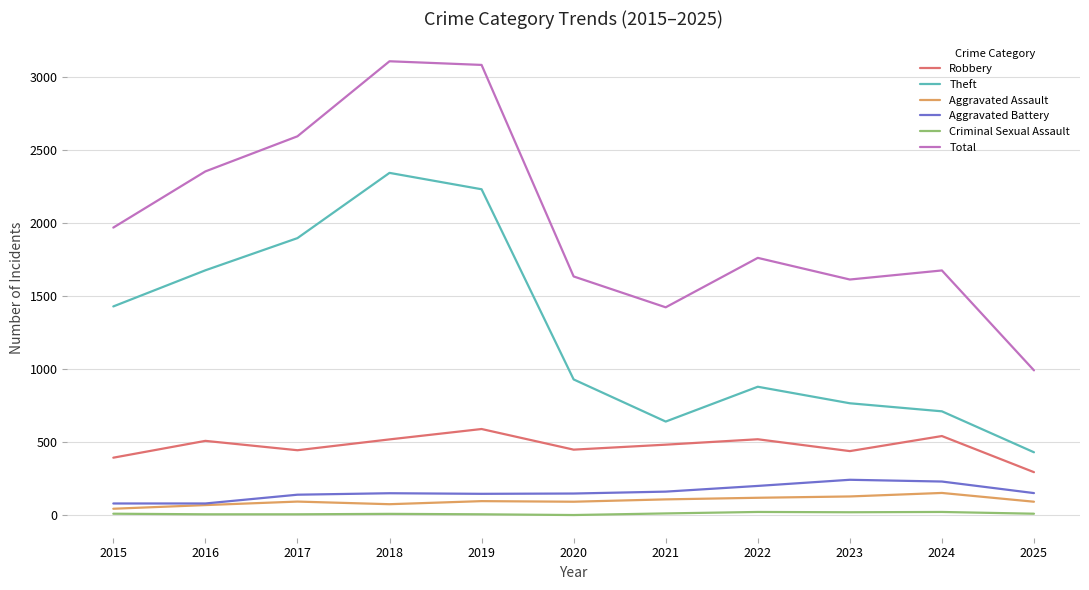

Rank the series at 2019 from lowest to highest value.

Criminal Sexual Assault, Aggravated Assault, Aggravated Battery, Robbery, Theft, Total